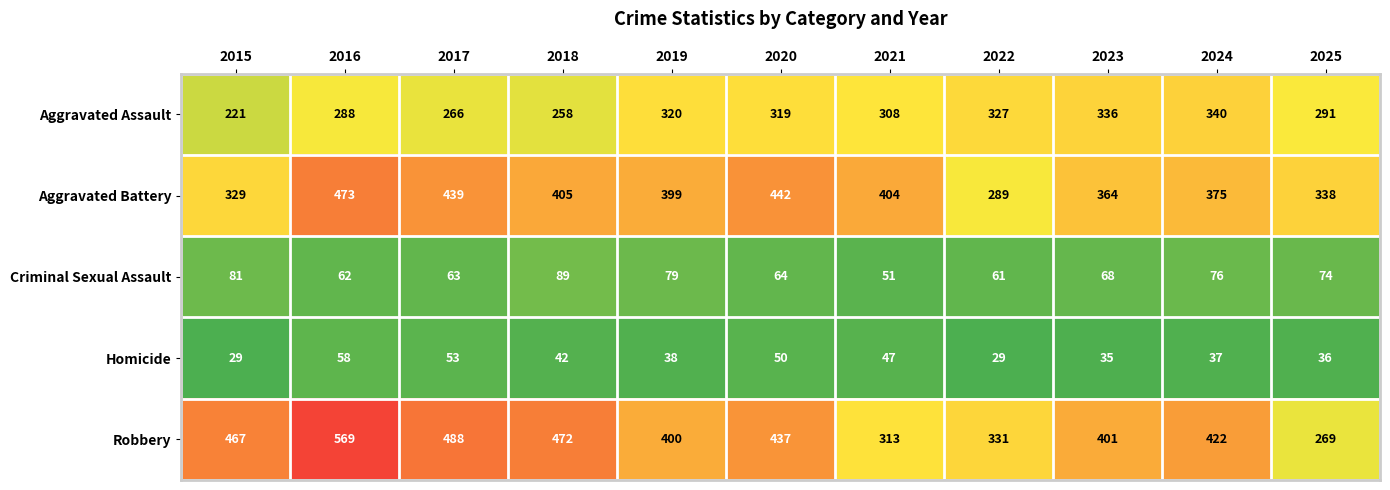

What value does the Aggravated Battery series have at 2025, to the nearest 10?

340